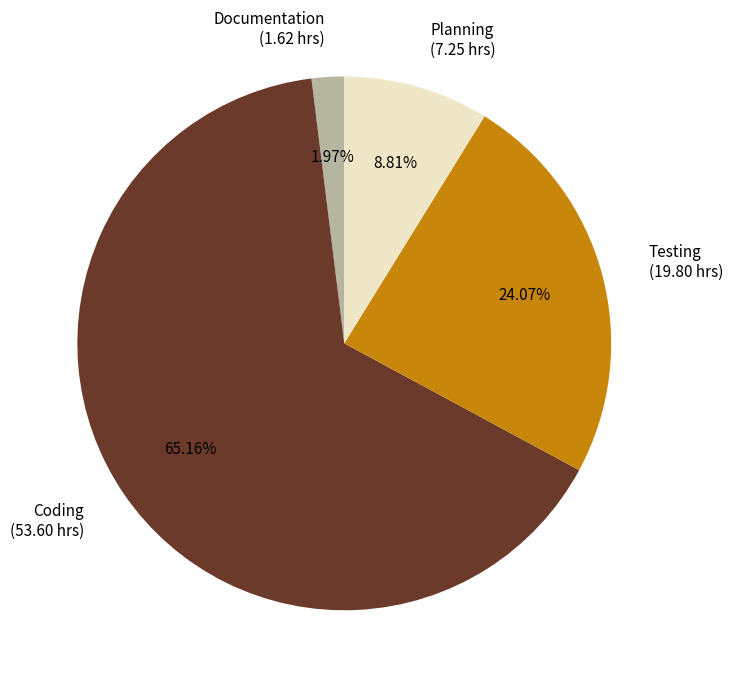

How many slices are in this pie chart?

4